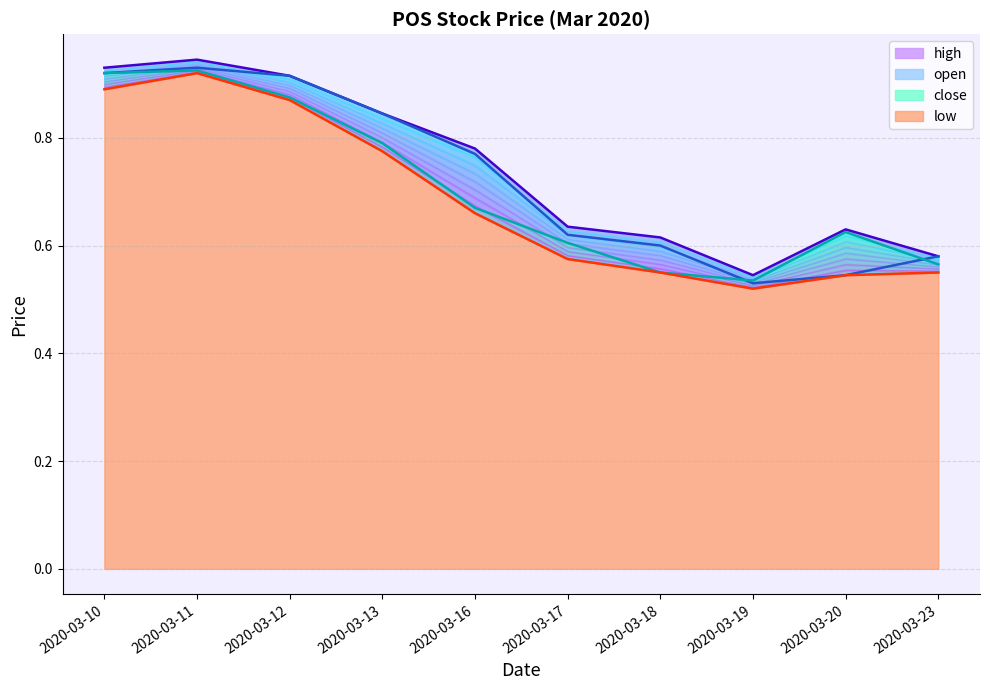

How many series are shown in this chart?

4